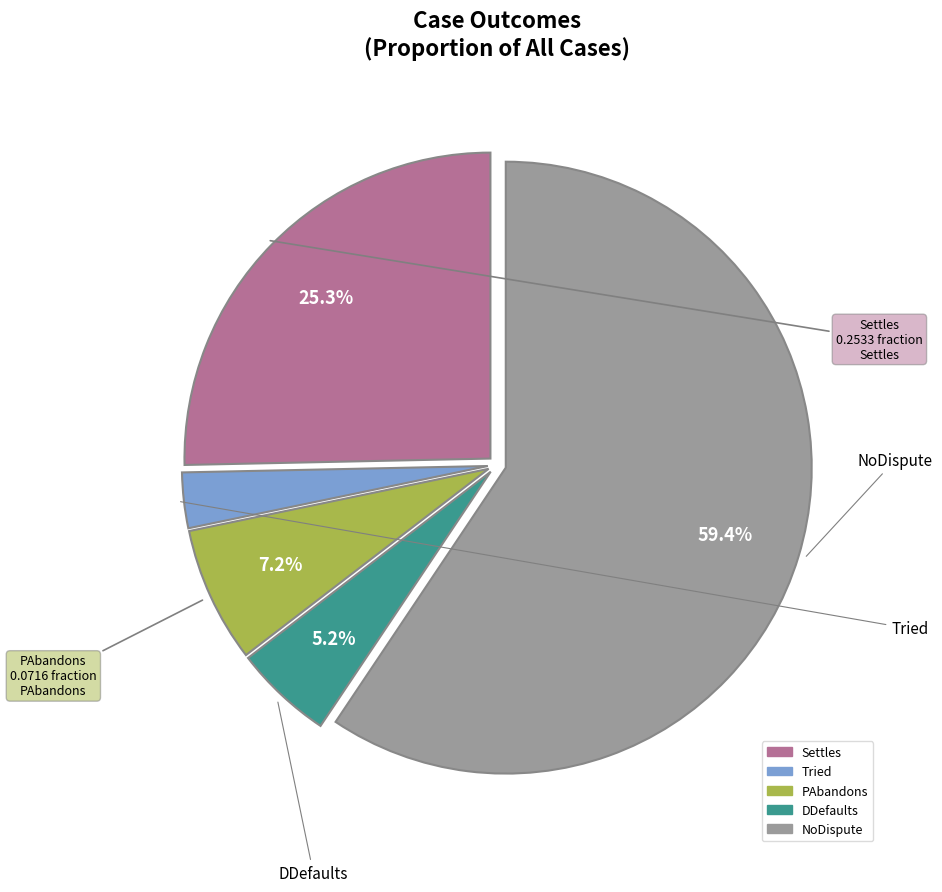

To the nearest percent, what is the combined percentage of NoDispute and Settles?

85%